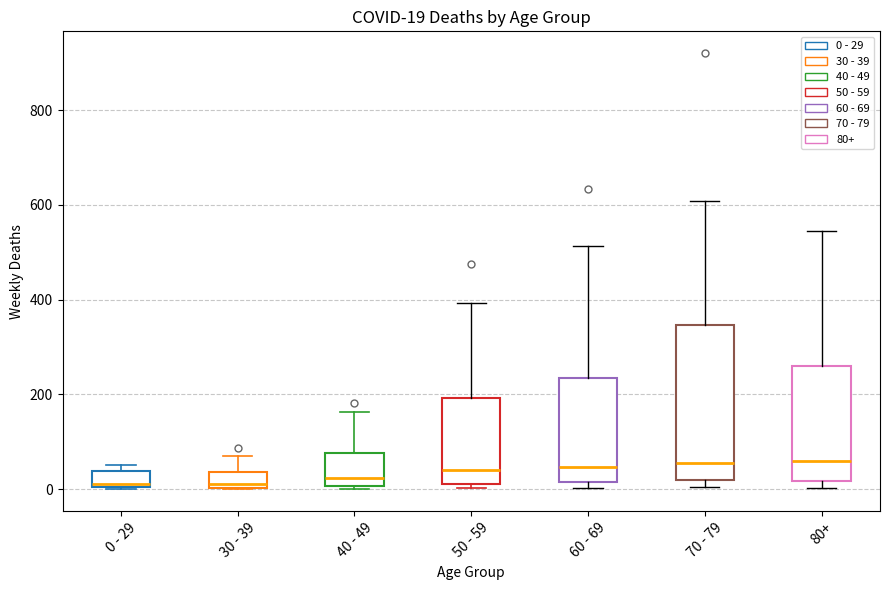

Comparing the boxes themselves (not the whiskers), which one is the tallest?

70 - 79